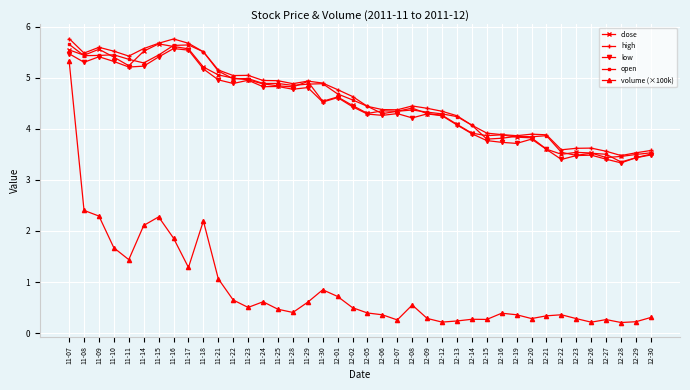

At how many categories does at least one series exceed 4?

28